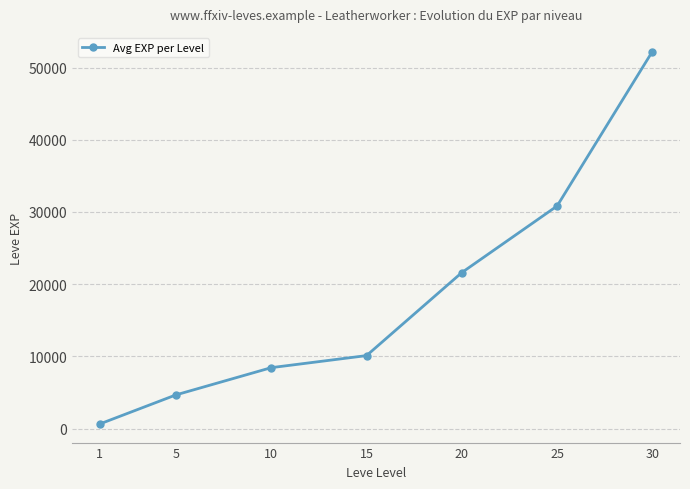

Does the chart have visible grid lines?

Yes